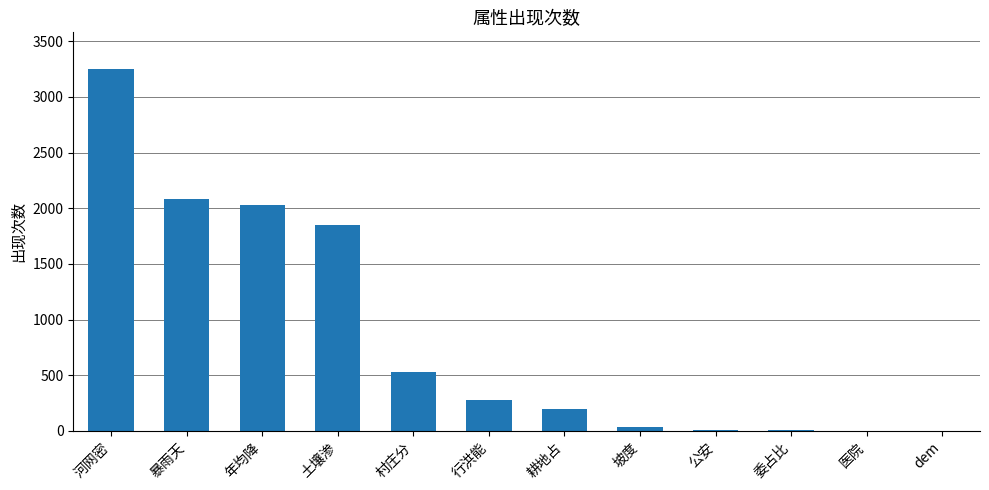

Which has a higher value, 医院 or 河网密?

河网密